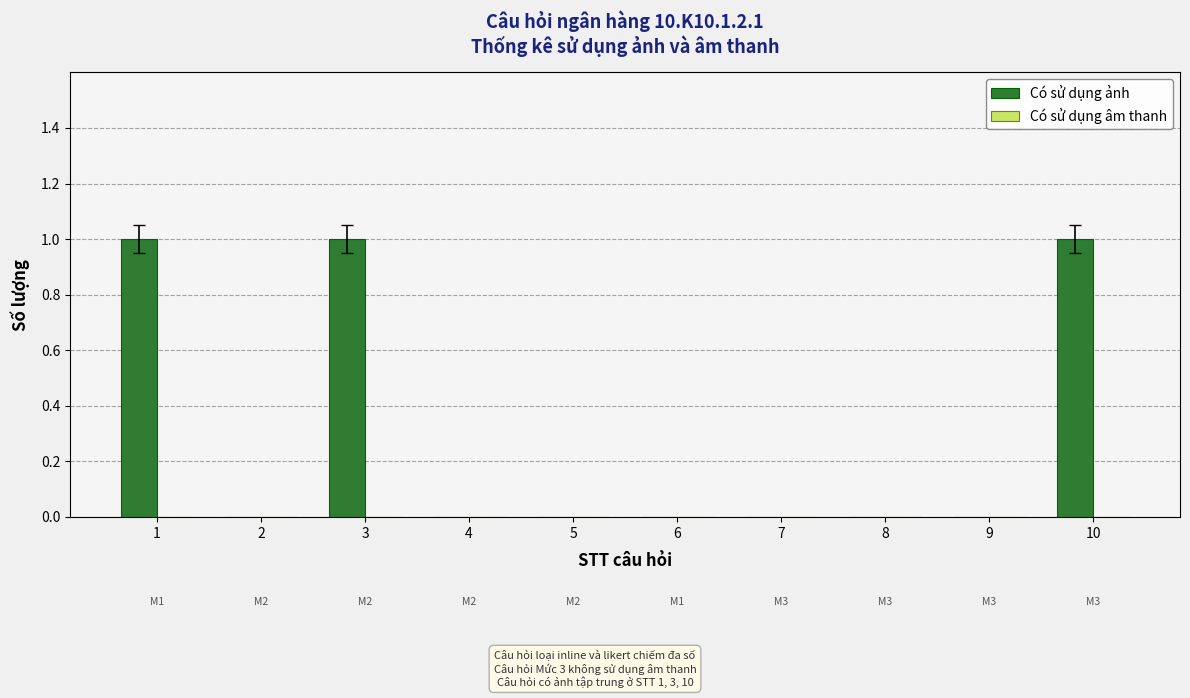

What is the sum of all values?

3